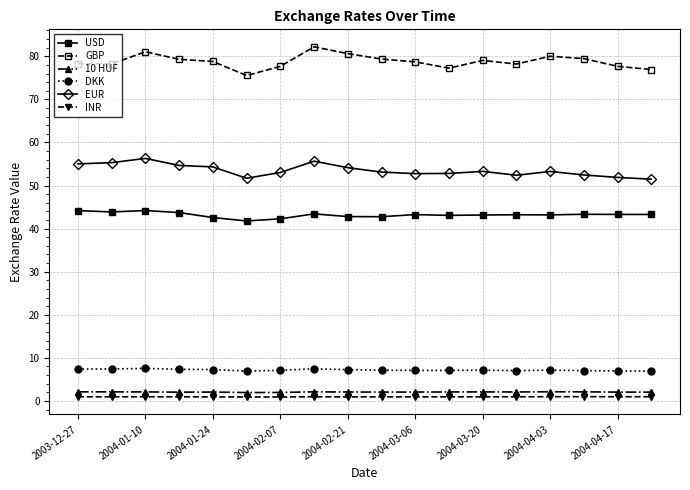

What is the maximum value shown in the chart?

82.2